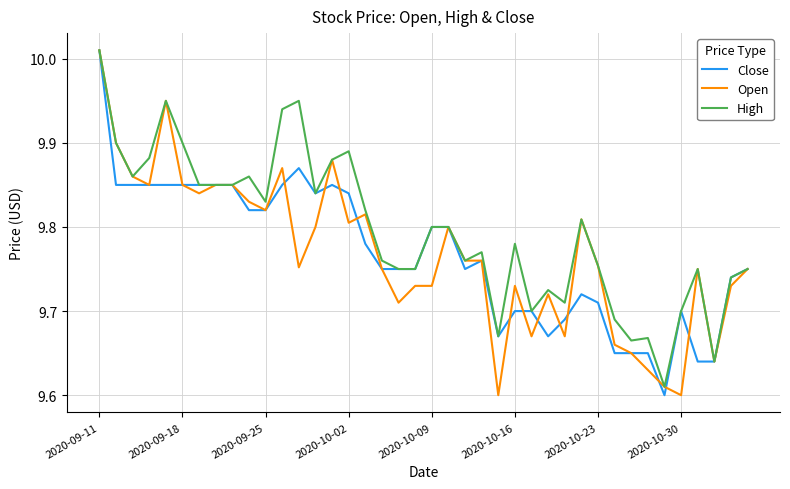

True or false: High and Open cross at least once.

False